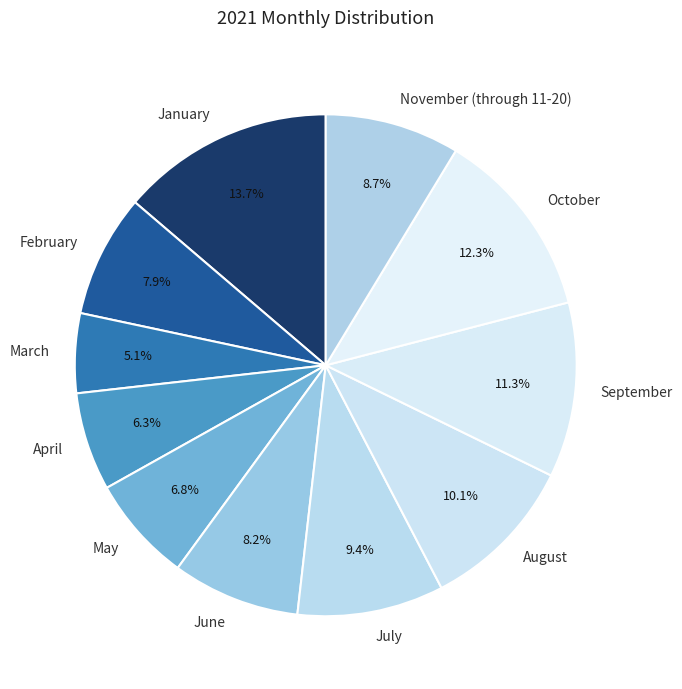

Approximately how many times larger is the value at July compared to October?

0.8